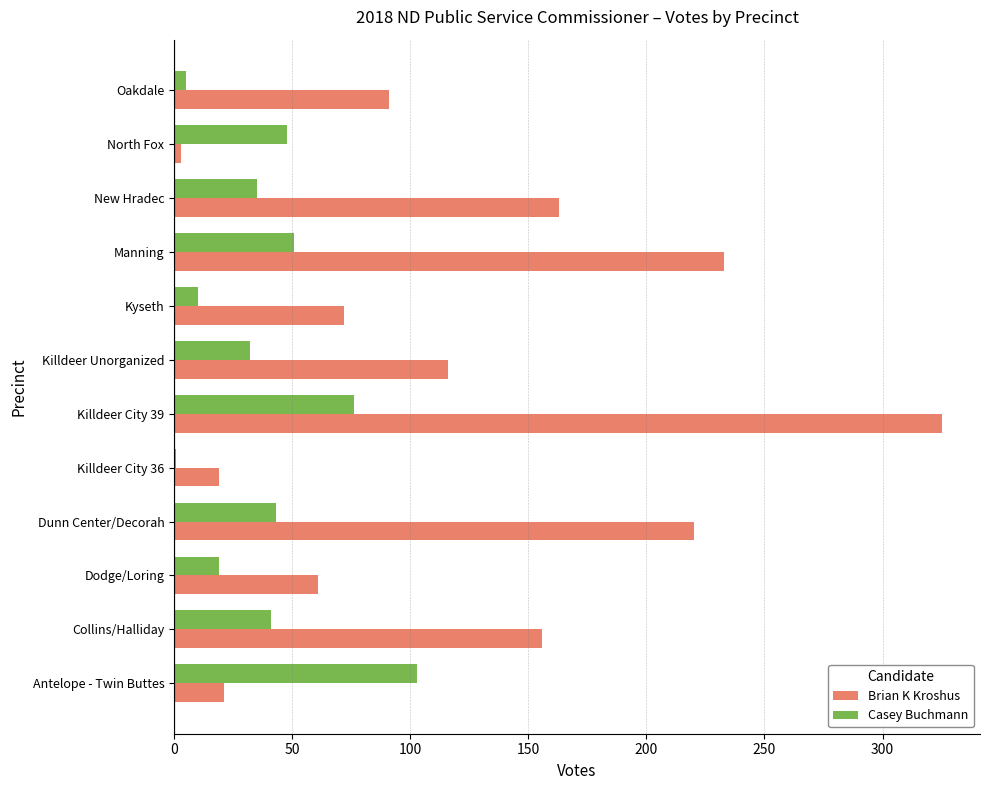

Between Killdeer City 36 and Killdeer City 39, which series saw the biggest shift?

Brian K Kroshus